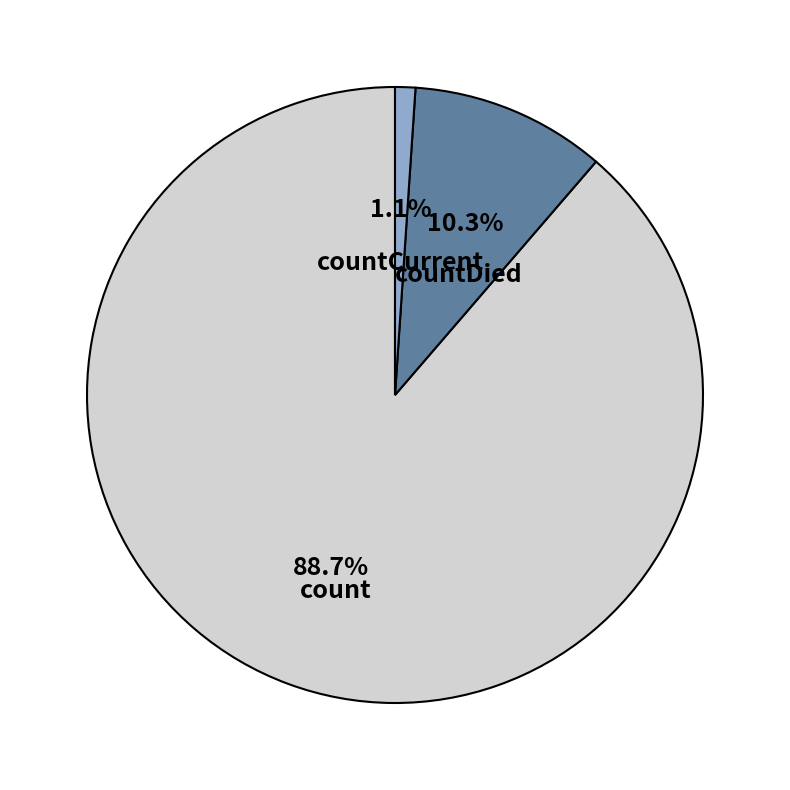

Is there a majority slice in this chart?

Yes